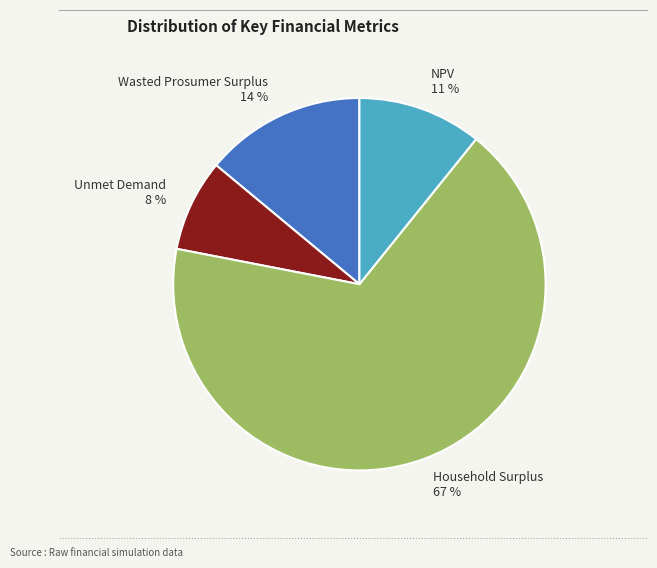

Does any single category account for the majority?

Yes